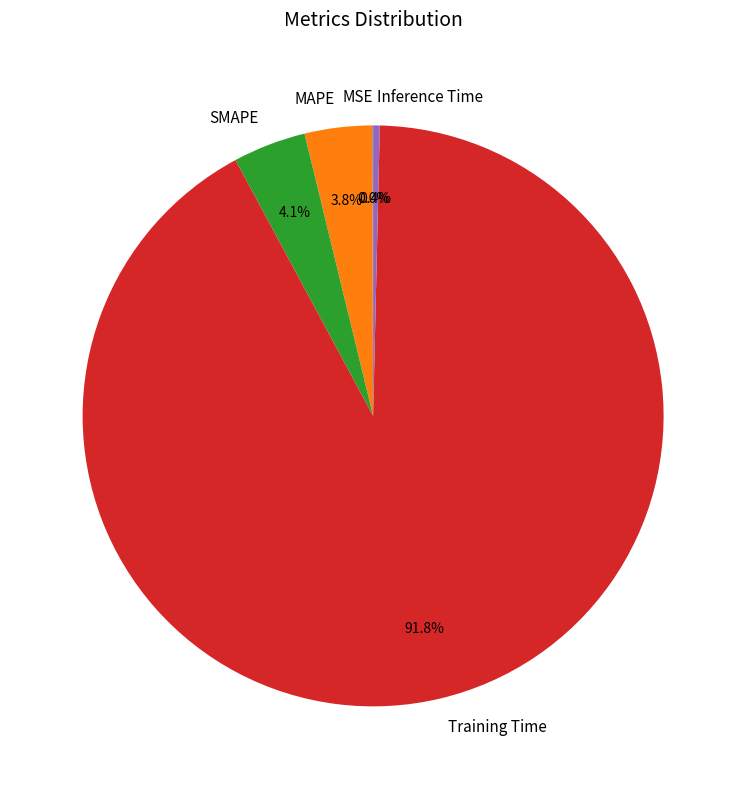

The MAPE slice represents 16% of the pie. True or false?

False